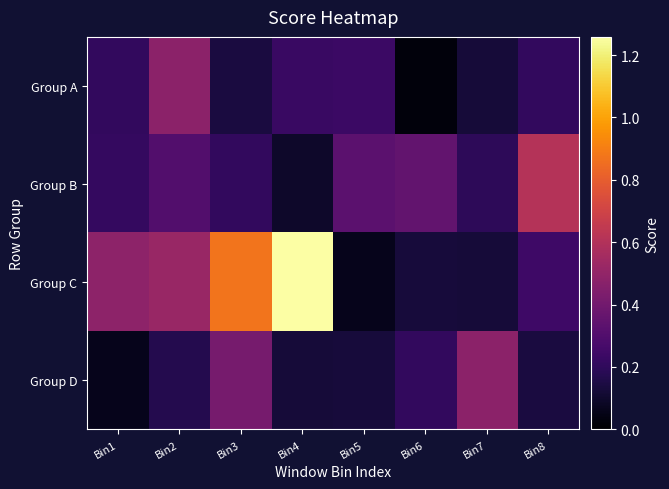

Between Bin6 and Bin8, which series saw the biggest shift?

Group B